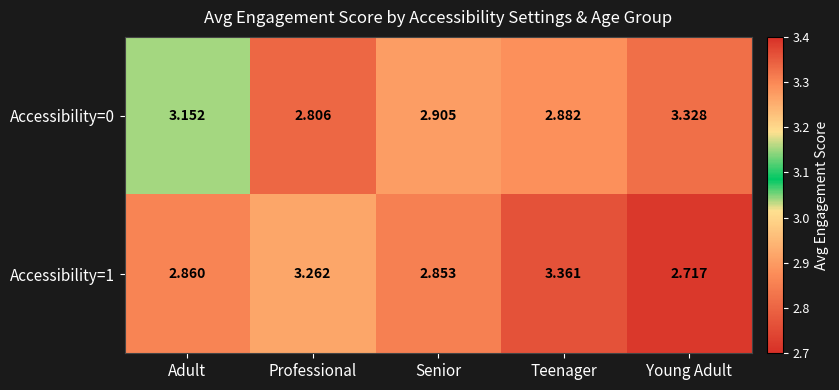

Rank the series by their maximum value, from lowest to highest.

Accessibility=0, Accessibility=1